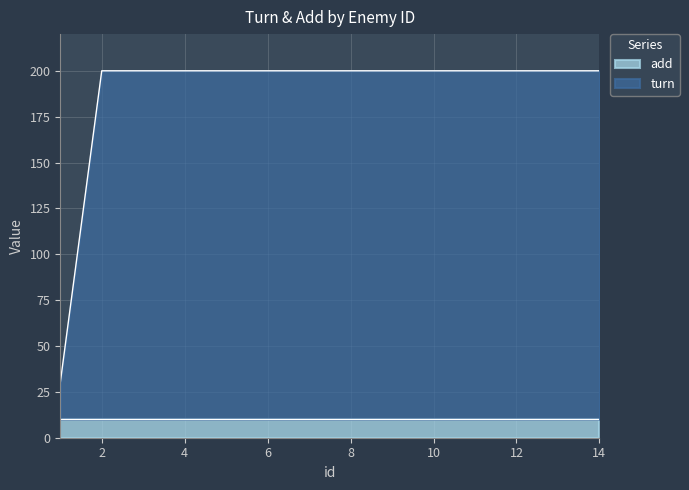

The add series shows 3 at 8. True or false?

False